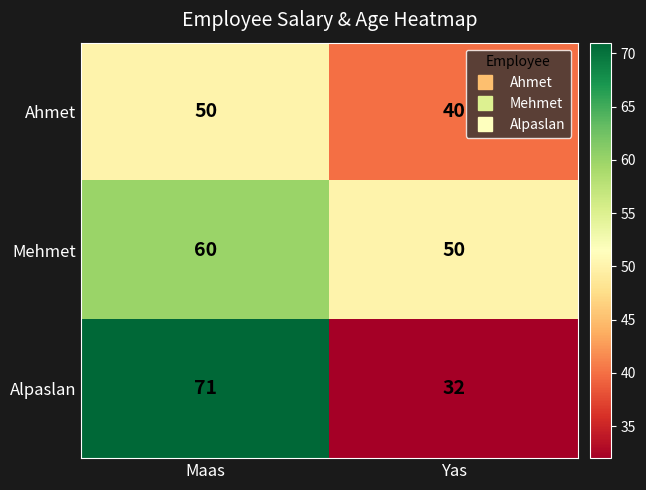

True or false: Mehmet has a value of 60 at Maas.

True